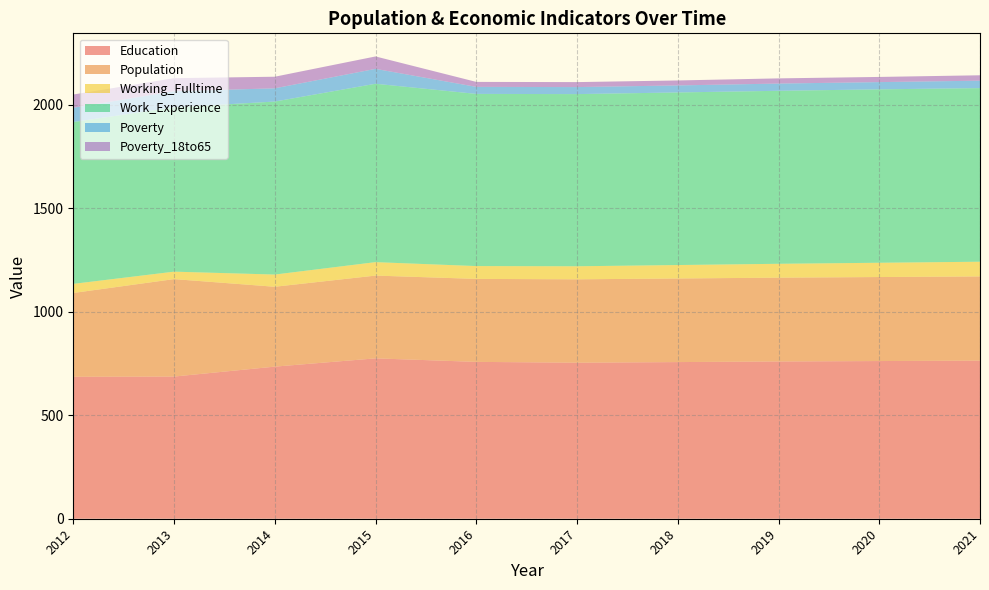

Reading right to left, what are all the values shown in this chart?

Education: 2021=764	2020=762	2019=760	2018=757	2017=754	2016=758	2015=775	2014=735	2013=687	2012=686
Population: 2021=407	2020=406	2019=405	2018=404	2017=403	2016=401	2015=400	2014=386	2013=471	2012=405
Working_Fulltime: 2021=71	2020=69	2019=67	2018=65	2017=63	2016=62	2015=65	2014=59	2013=36	2012=44
Work_Experience: 2021=839	2020=838	2019=836	2018=834	2017=832	2016=832	2015=862	2014=836	2013=794	2012=782
Poverty: 2021=36	2020=35	2019=35	2018=34	2017=34	2016=34	2015=72	2014=64	2013=78	2012=69
Poverty_18to65: 2021=26	2020=25	2019=25	2018=24	2017=24	2016=24	2015=60	2014=56	2013=63	2012=64